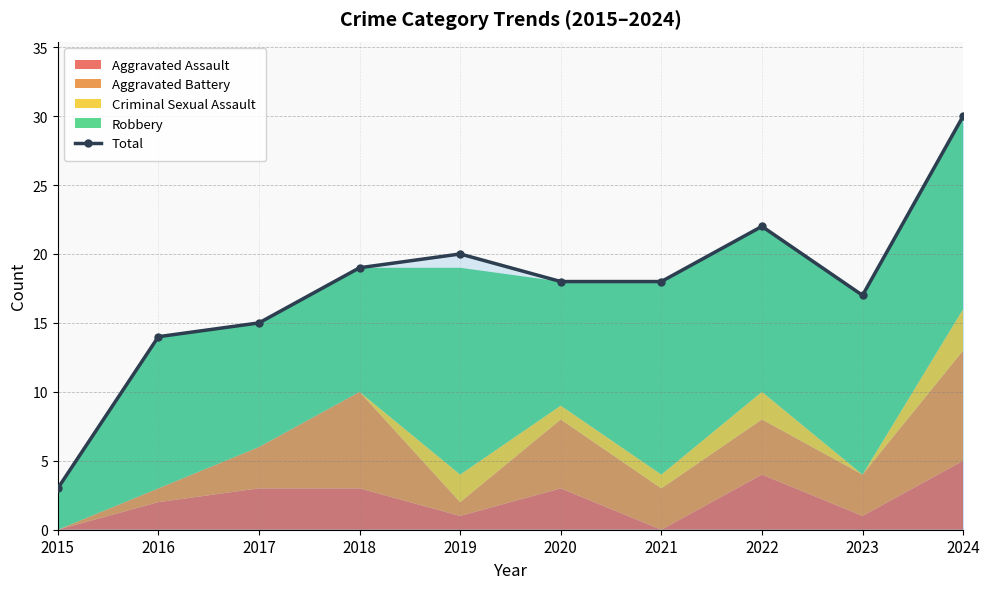

Count the number of values greater than 18.

4